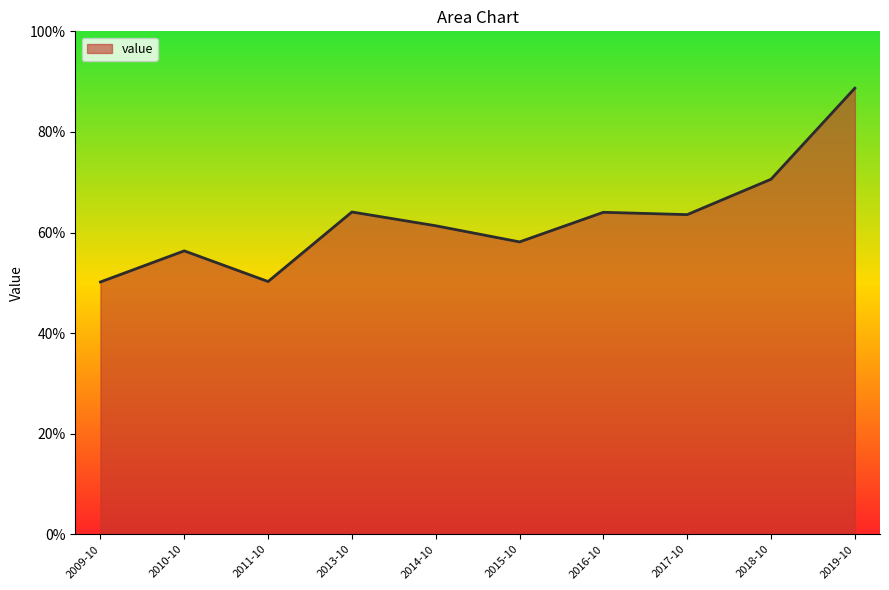

What is the difference between the second highest and second lowest values?

0.2